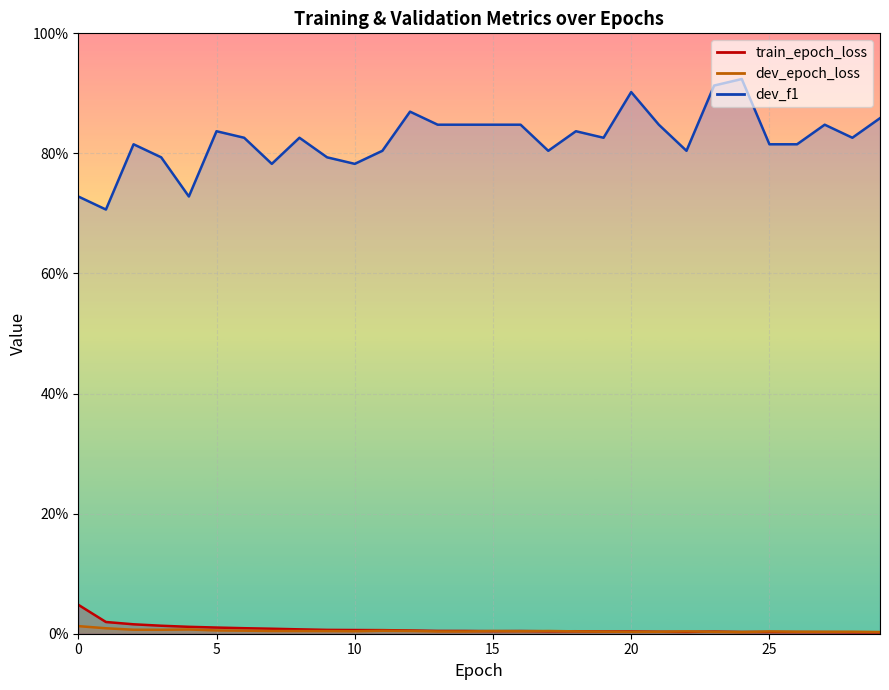

Reading left to right, list all the values displayed in this chart.

train_epoch_loss: 0.0	0.0	0.0	0.0	0.0	0.0	0.0	0.0	0.0	0.0	0.0	0.0	0.0	0.0	0.0	0.0	0.0	0.0	0.0	0.0	0.0	0.0	0.0	0.0	0.0	0.0	0.0	0.0	0.0	0.0
dev_epoch_loss: 0.0	0.0	0.0	0.0	0.0	0.0	0.0	0.0	0.0	0.0	0.0	0.0	0.0	0.0	0.0	0.0	0.0	0.0	0.0	0.0	0.0	0.0	0.0	0.0	0.0	0.0	0.0	0.0	0.0	0.0
dev_f1: 0.7	0.7	0.8	0.8	0.7	0.8	0.8	0.8	0.8	0.8	0.8	0.8	0.9	0.8	0.8	0.8	0.8	0.8	0.8	0.8	0.9	0.8	0.8	0.9	0.9	0.8	0.8	0.8	0.8	0.9